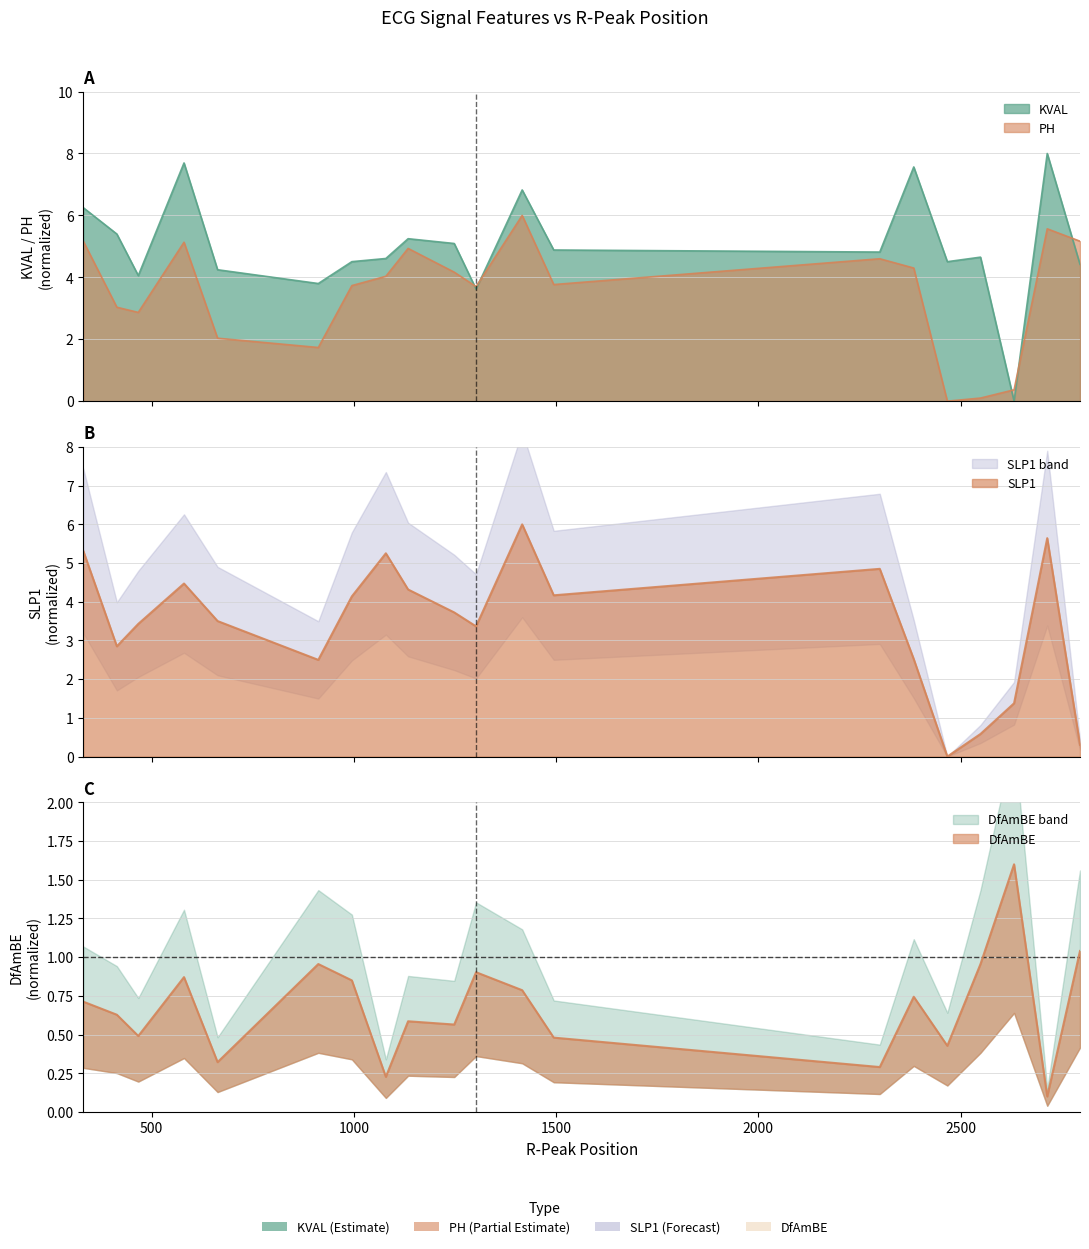

At how many categories does at least one series exceed 7?

3